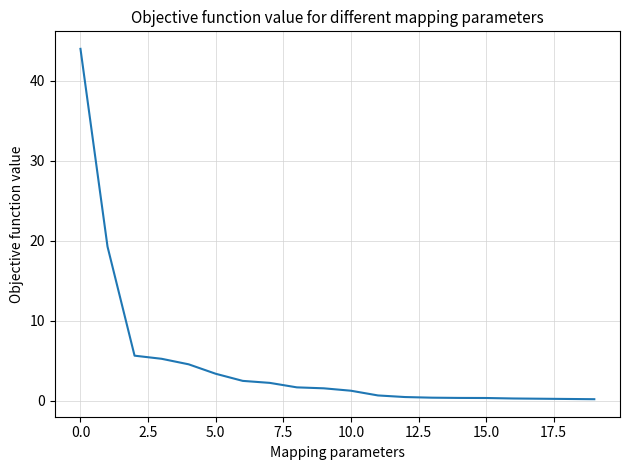

What is the difference between the second highest and minimum values?

19.1